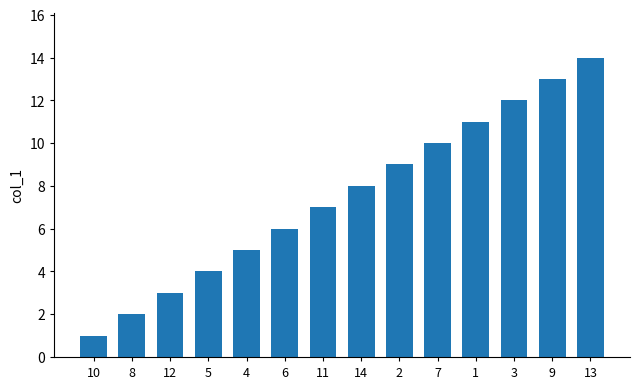

The value at 8 is 2. True or false?

True